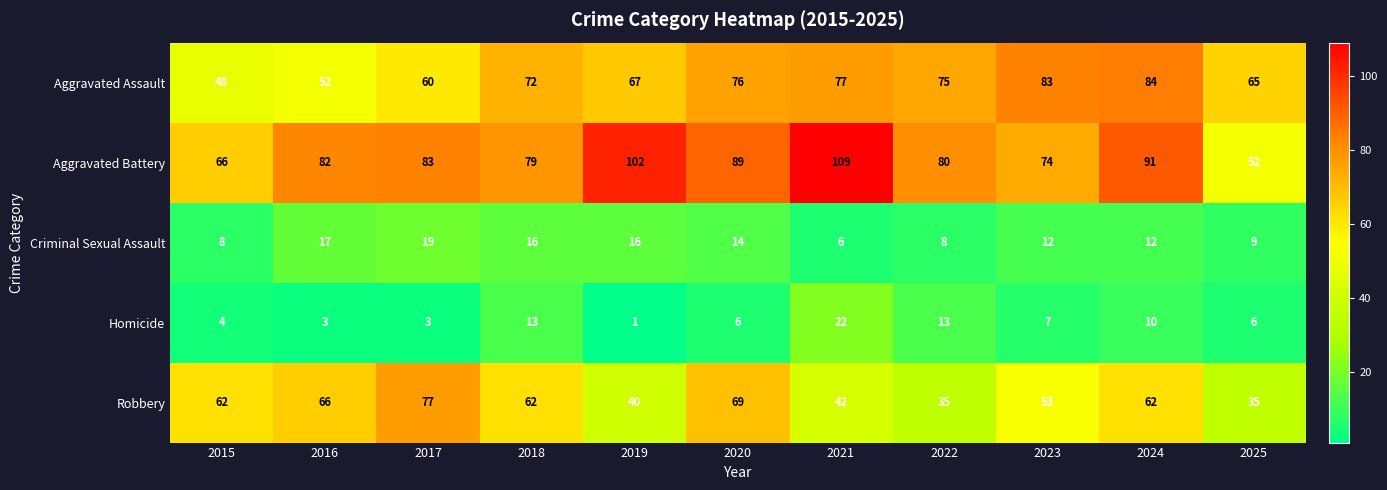

What is the difference between the highest and lowest values at 2025?

59